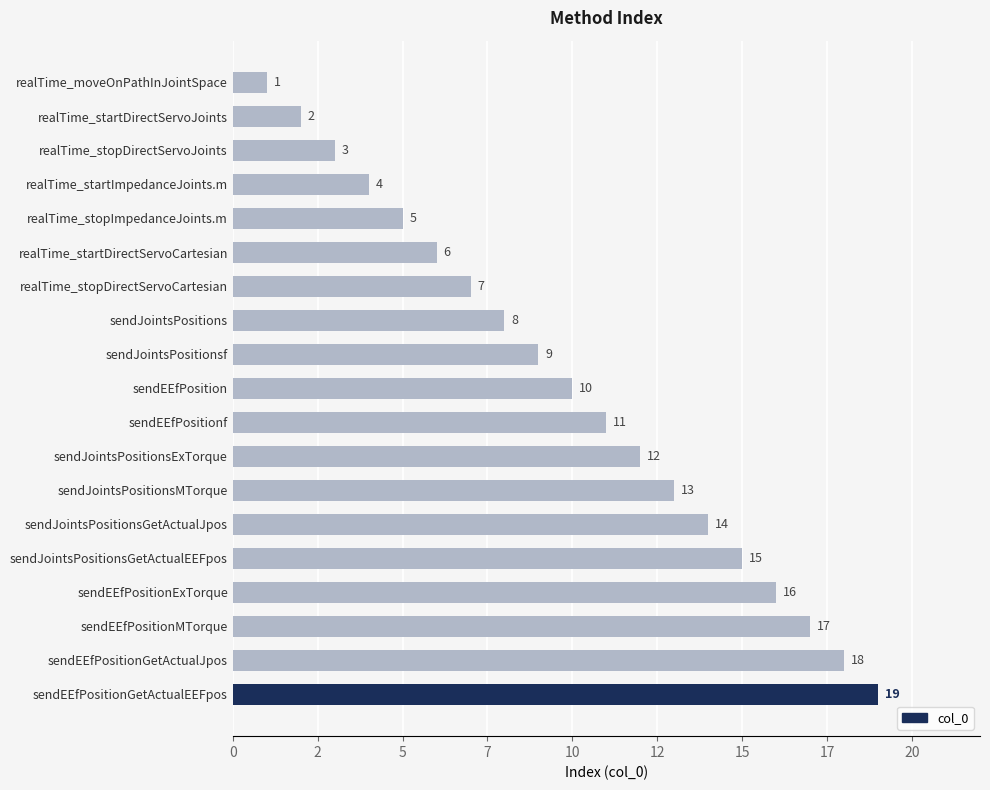

Are the bars horizontal?

Yes